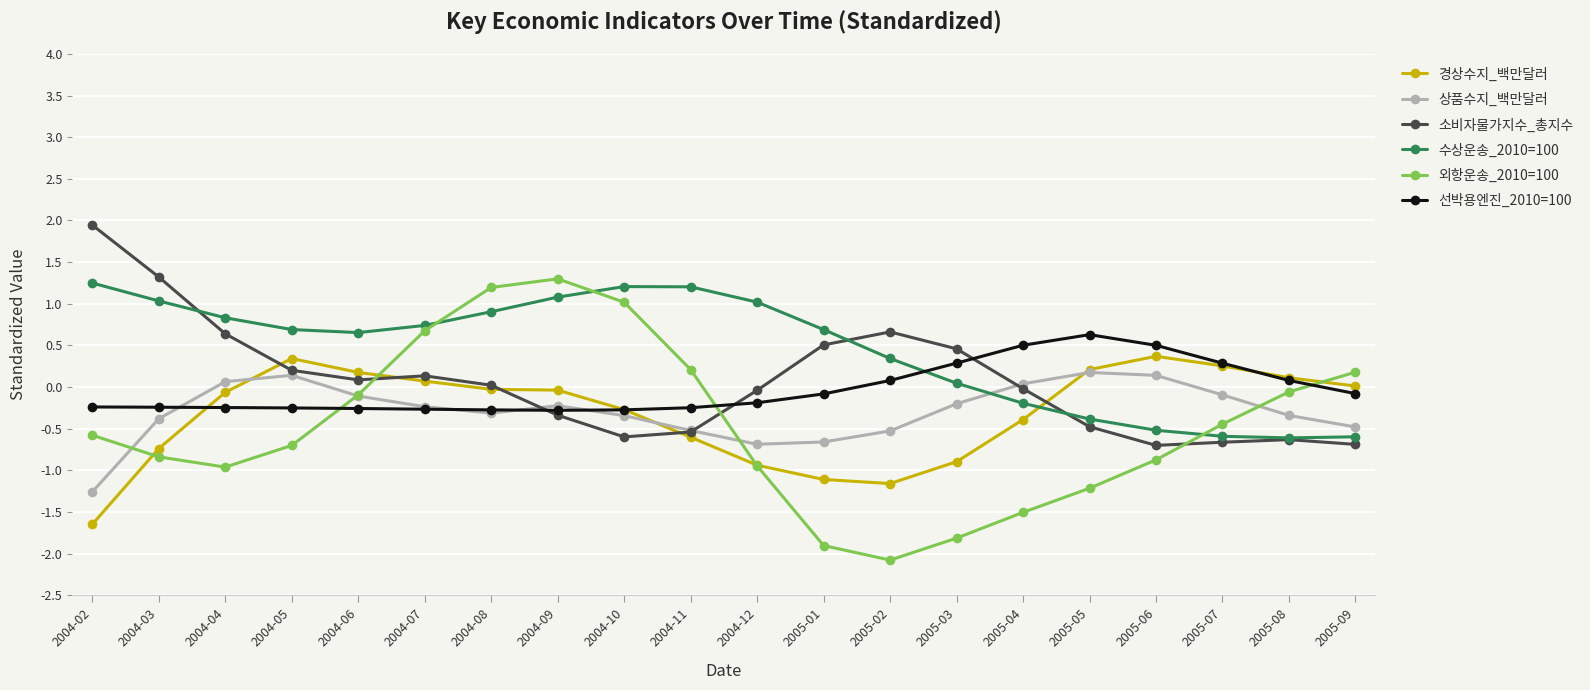

Between 2004-07 and 2005-03, which series saw the biggest shift?

외항운송_2010=100